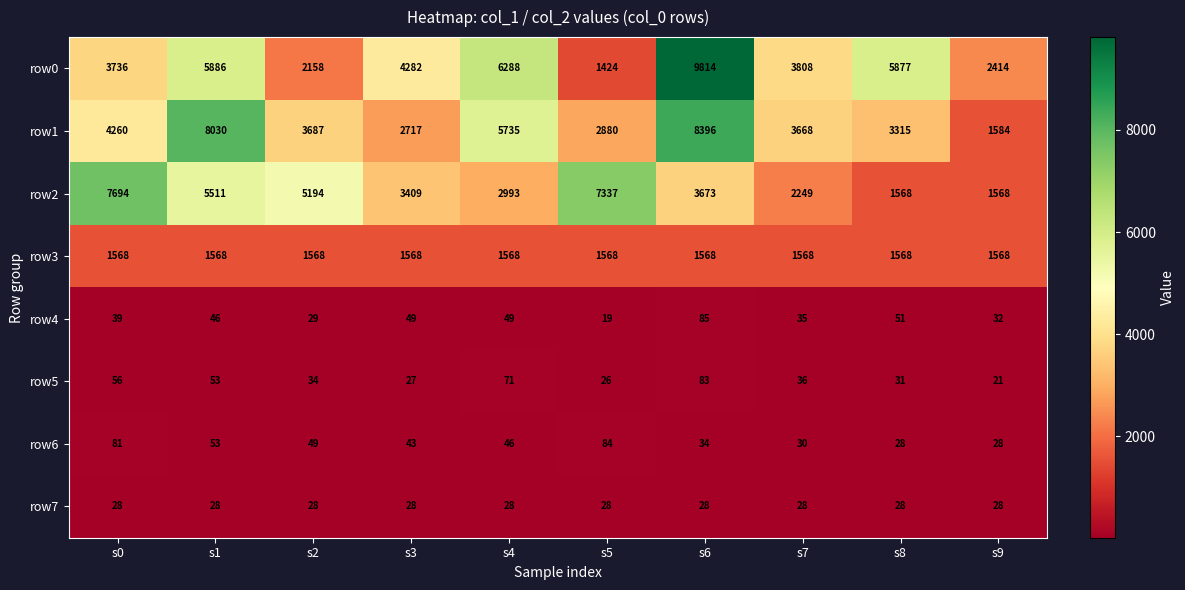

The value of row7 at s2 is 45. True or false?

False